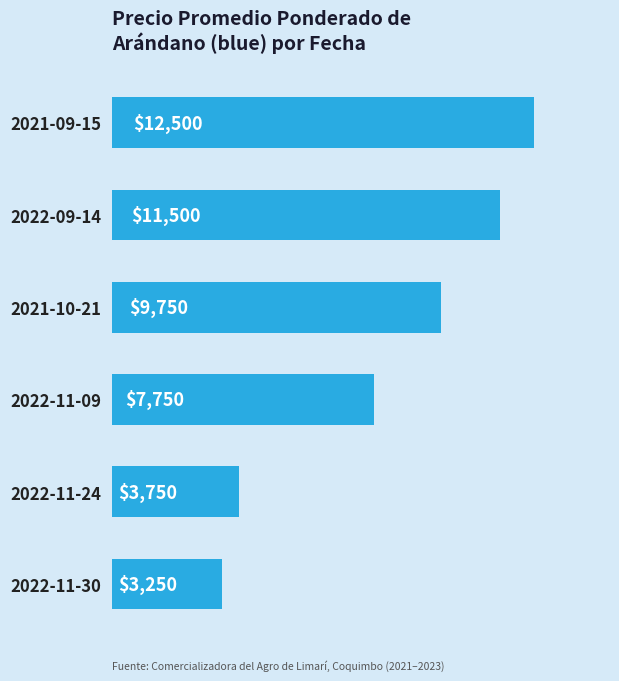

Rank the categories by value from highest to lowest.

2021-09-15, 2022-09-14, 2021-10-21, 2022-11-09, 2022-11-24, 2022-11-30